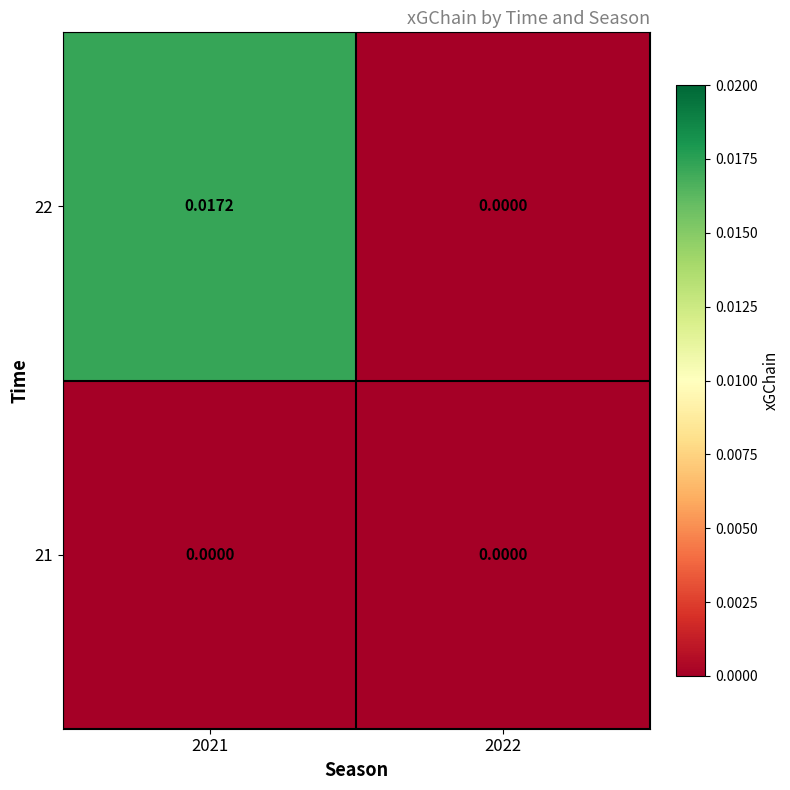

At 2021, list the series in order from smallest to largest.

21, 22